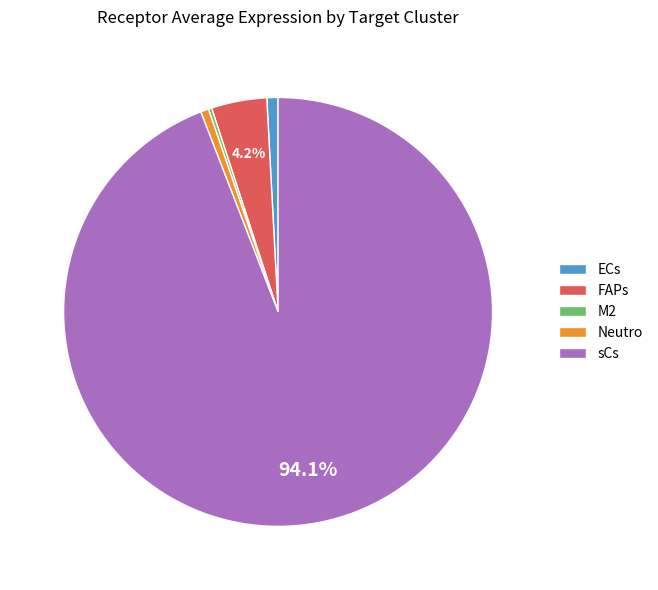

To the nearest percent, what is the combined percentage of sCs and ECs?

95%